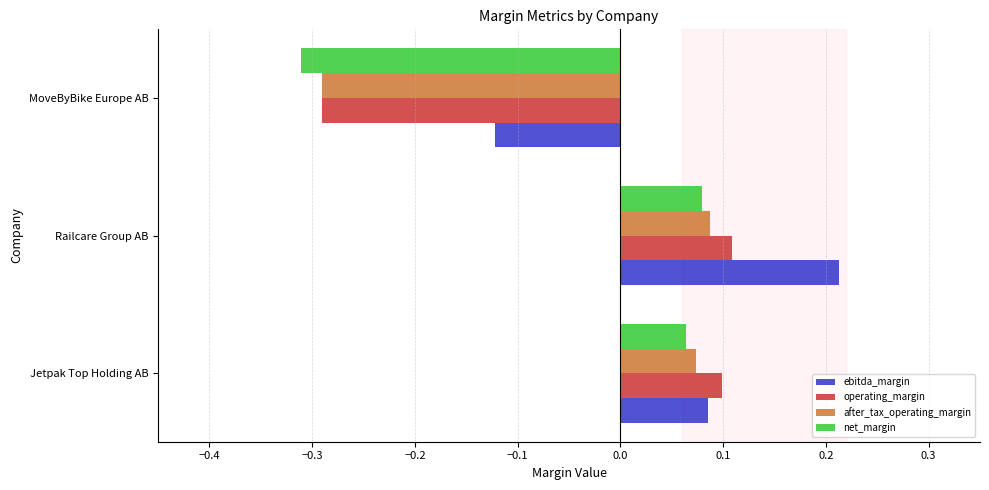

Which series has the largest total across all categories?

ebitda_margin